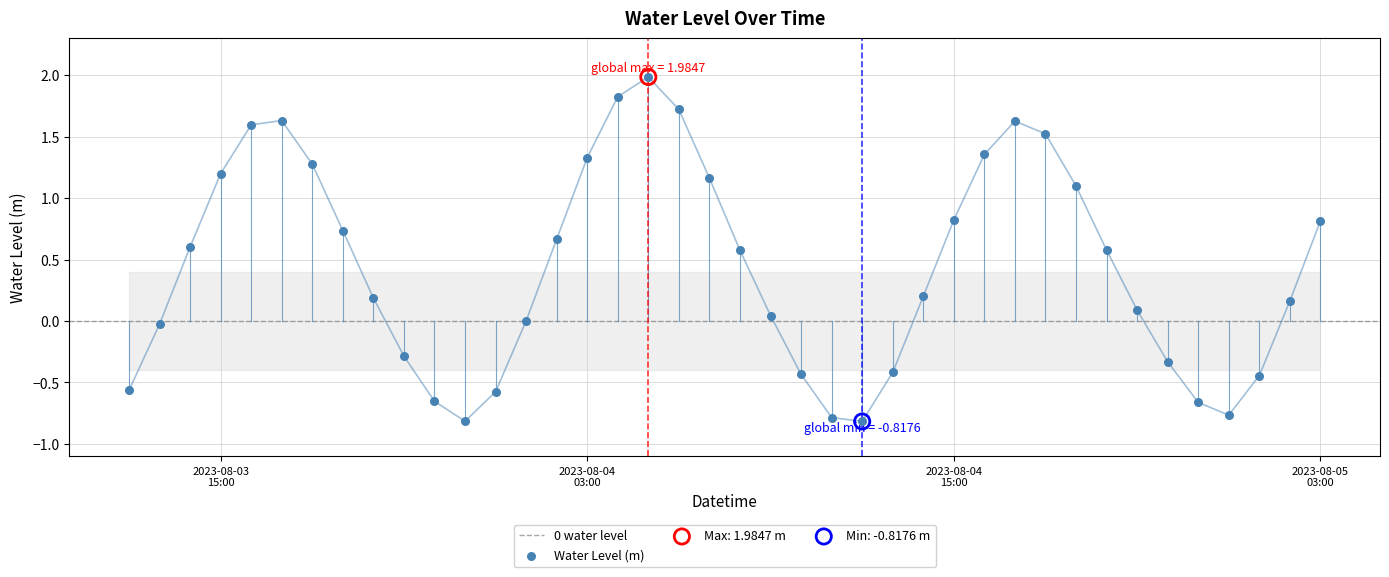

What is the change in value from 2023-08-03 18:00:00 to 2023-08-04 21:00:00?

-1.2